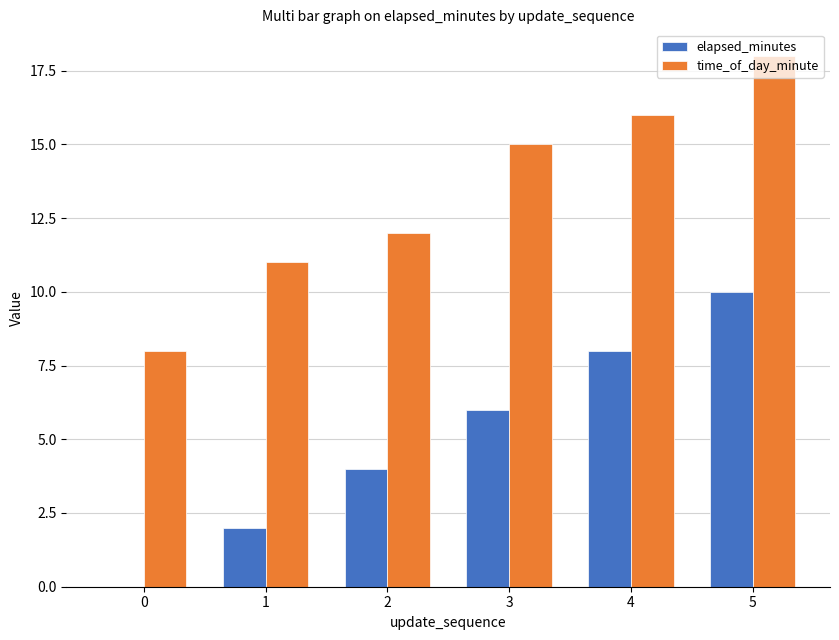

What is the average value of the elapsed_minutes series?

5